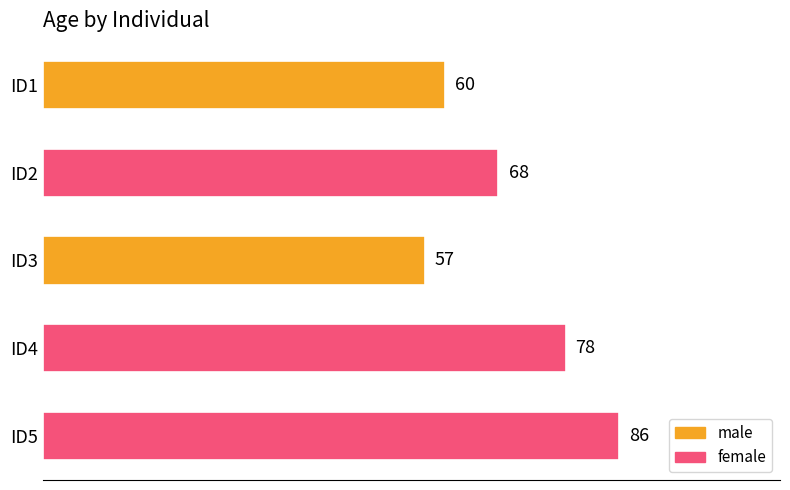

The value at ID2 is 90. True or false?

False